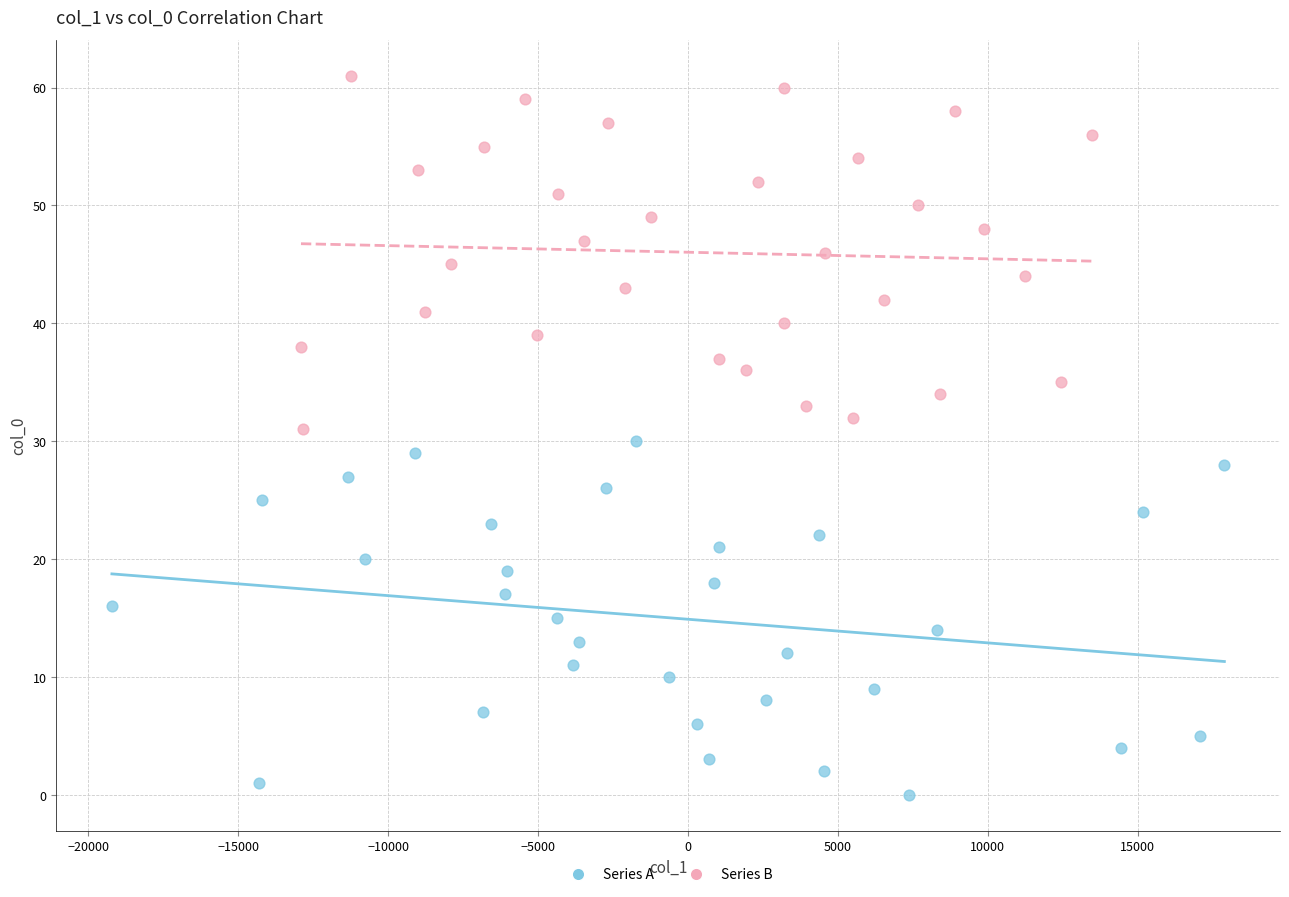

Which series contains the highest Y value?

Series B